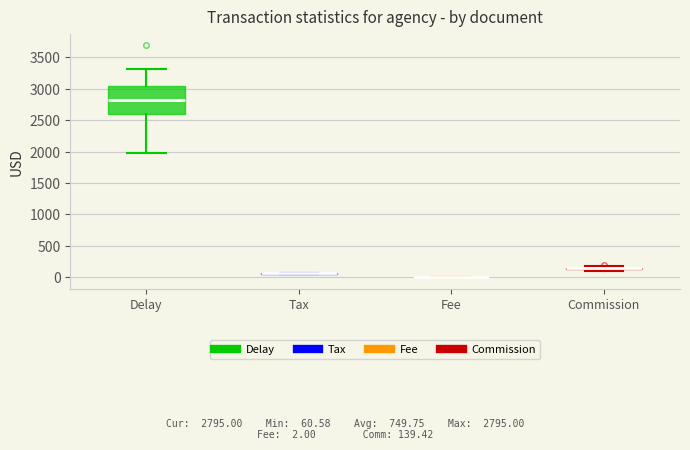

Comparing the boxes themselves (not the whiskers), which one is the tallest?

Delay